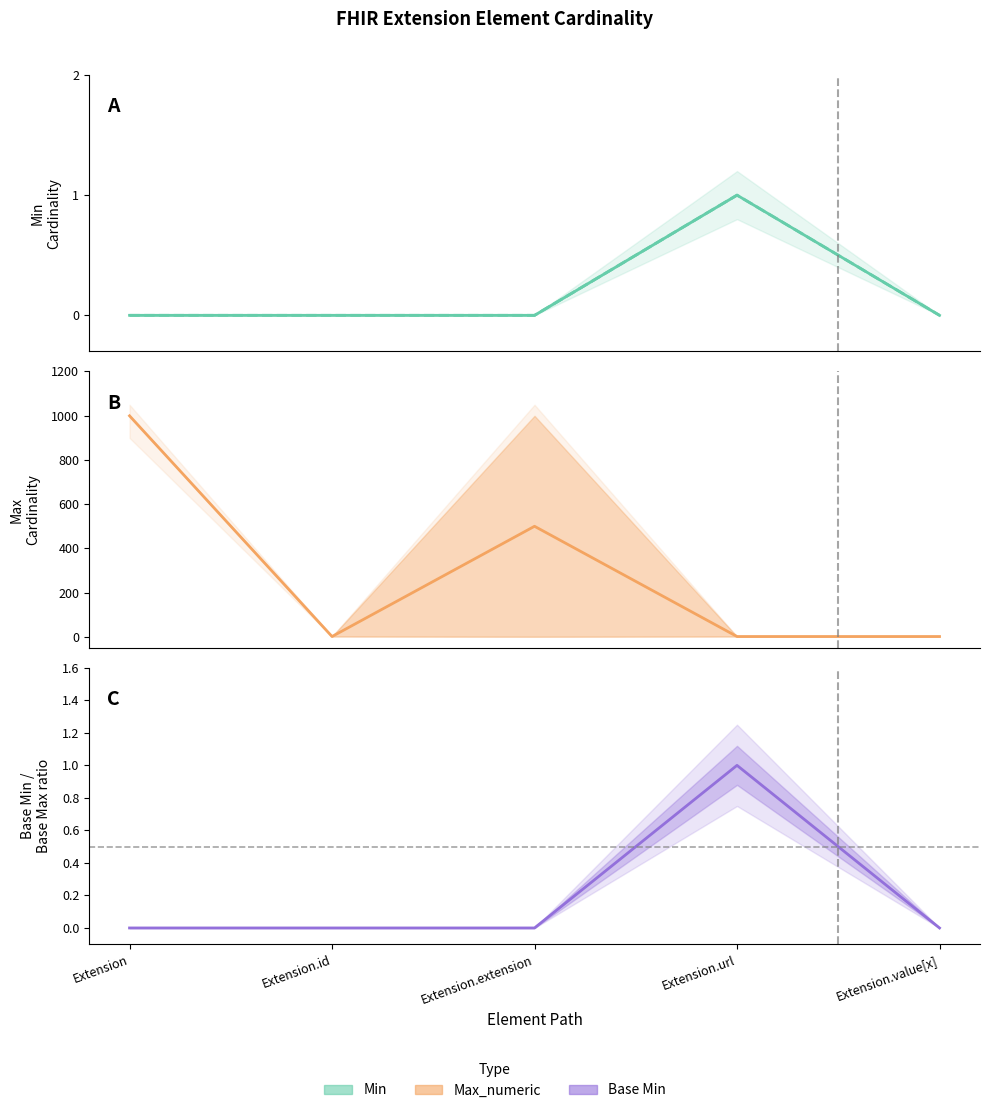

Does the chart have visible grid lines?

No